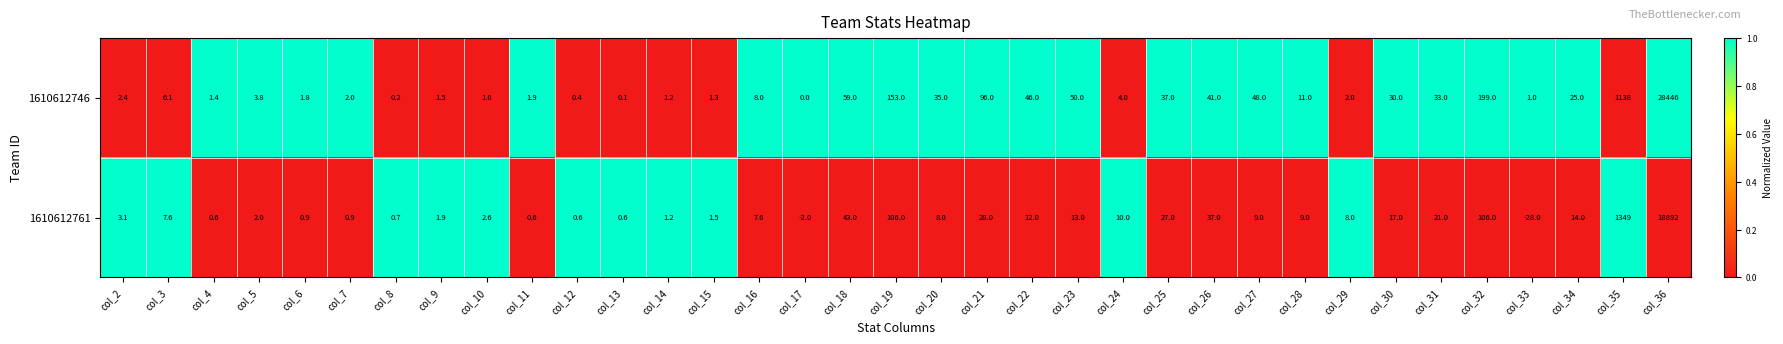

How many values in the 1610612746 series are below 6?

17